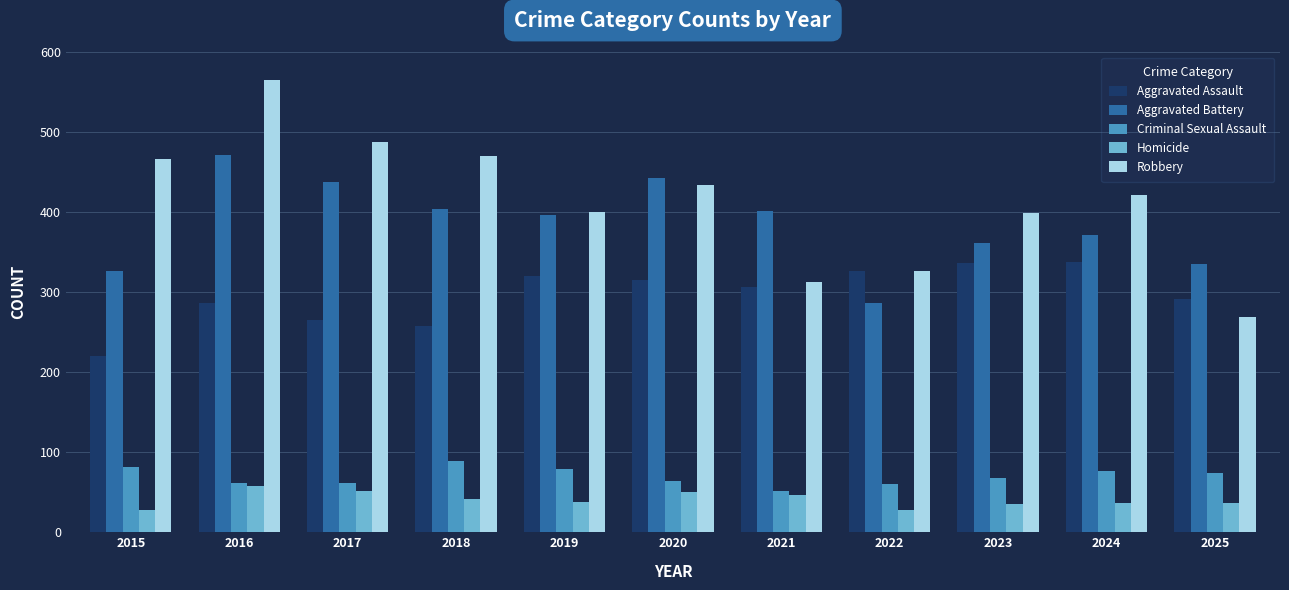

What is the value of the Robbery bar at the 10th from the left?

421